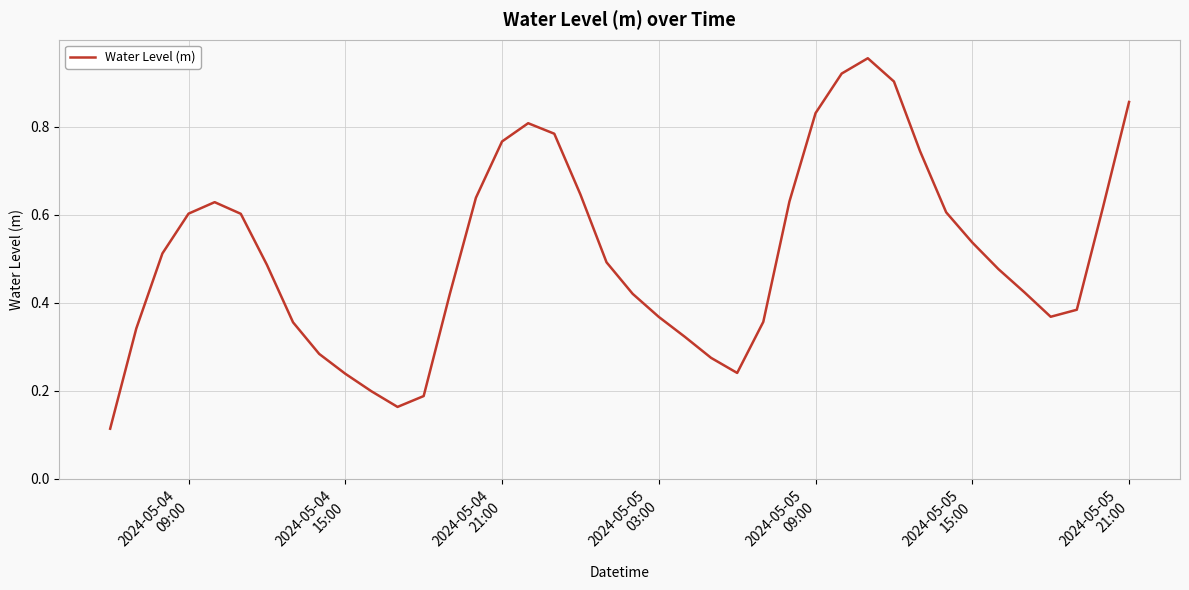

Count the number of data series in this chart.

1